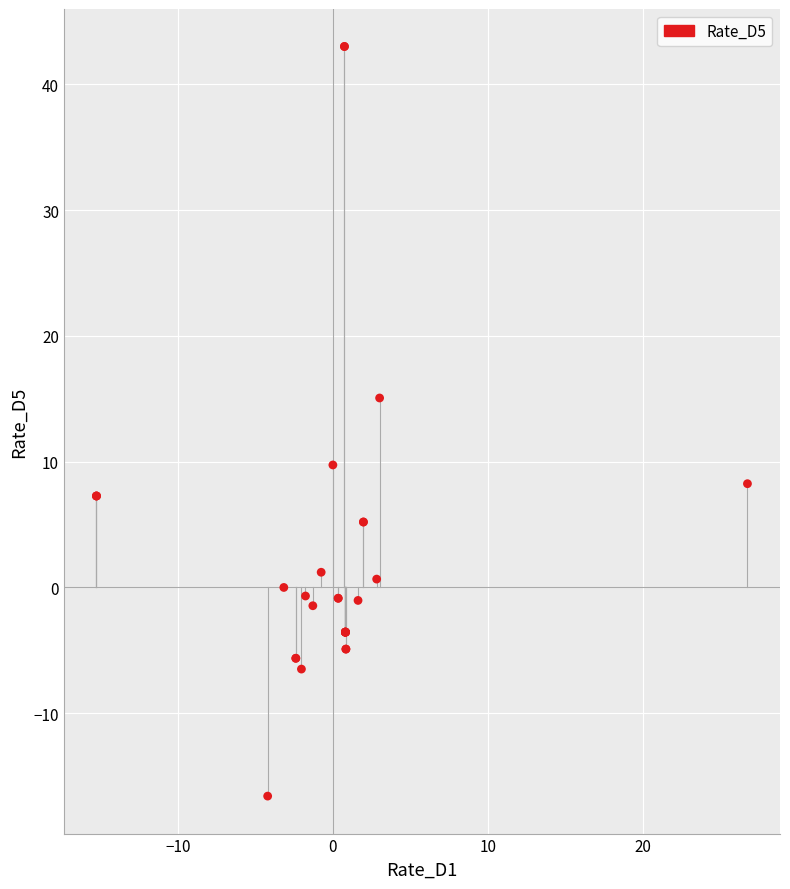

What Y value in the scatter plot is closest to 13?

15.1